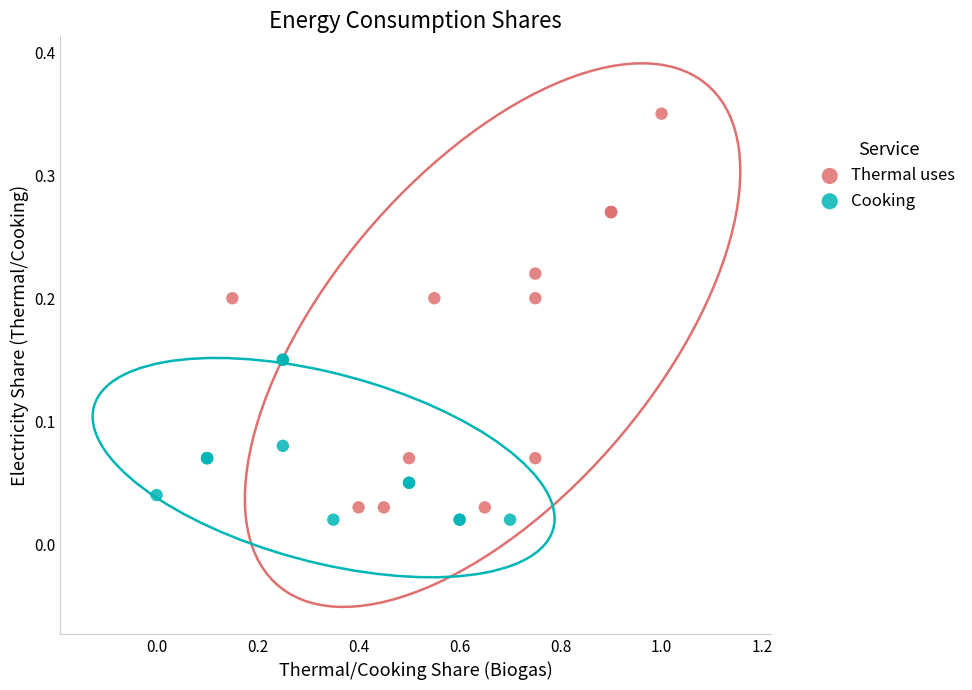

Which series has the largest Y range (max minus min)?

Thermal uses